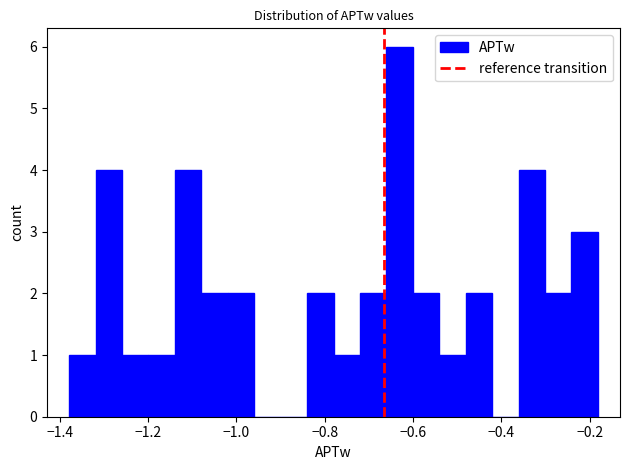

Around what value on the x-axis is the tallest bar? Give the approximate position of its centre, as read against the axis.

-0.64